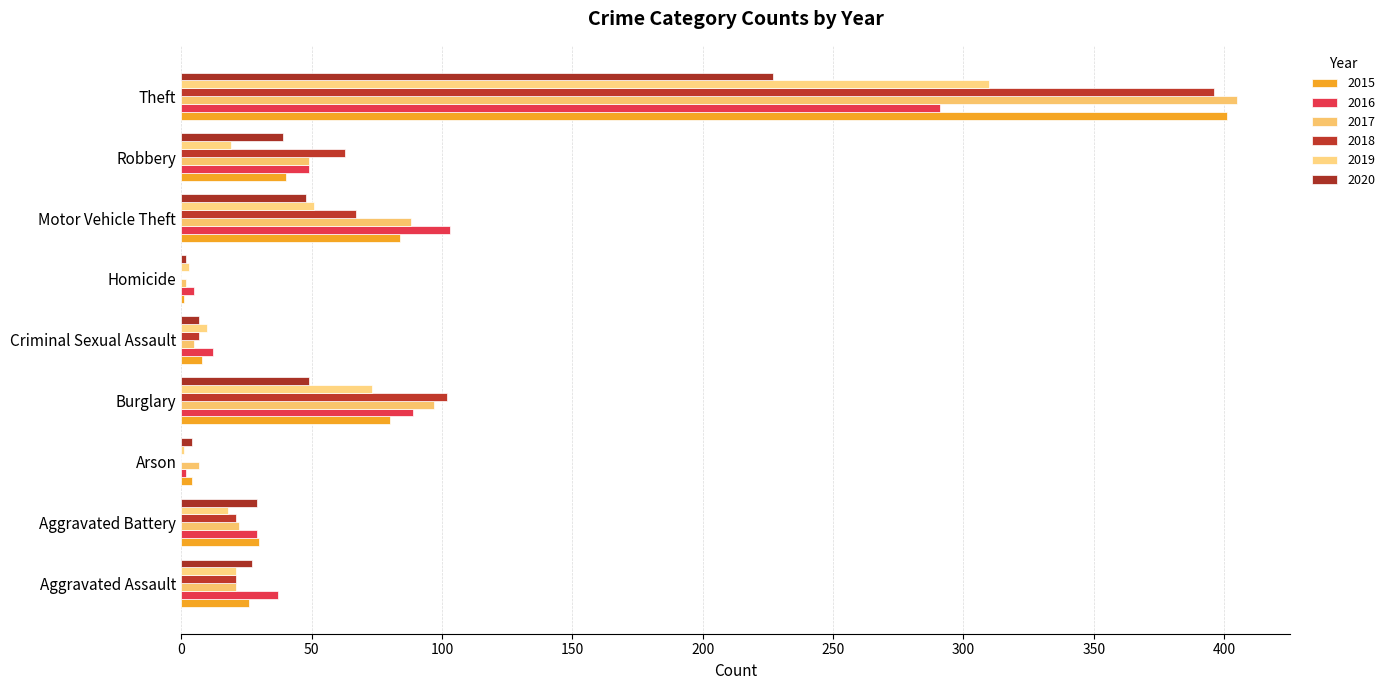

What are all the series names shown in the legend?

2015, 2016, 2017, 2018, 2019, 2020